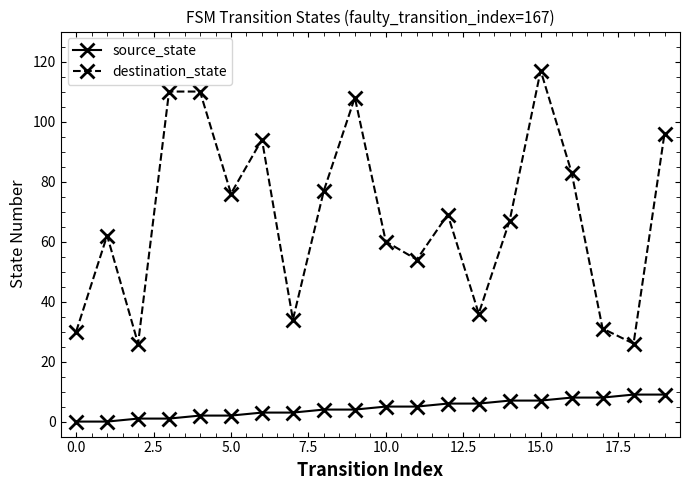

What is the average value of the destination_state series?

68